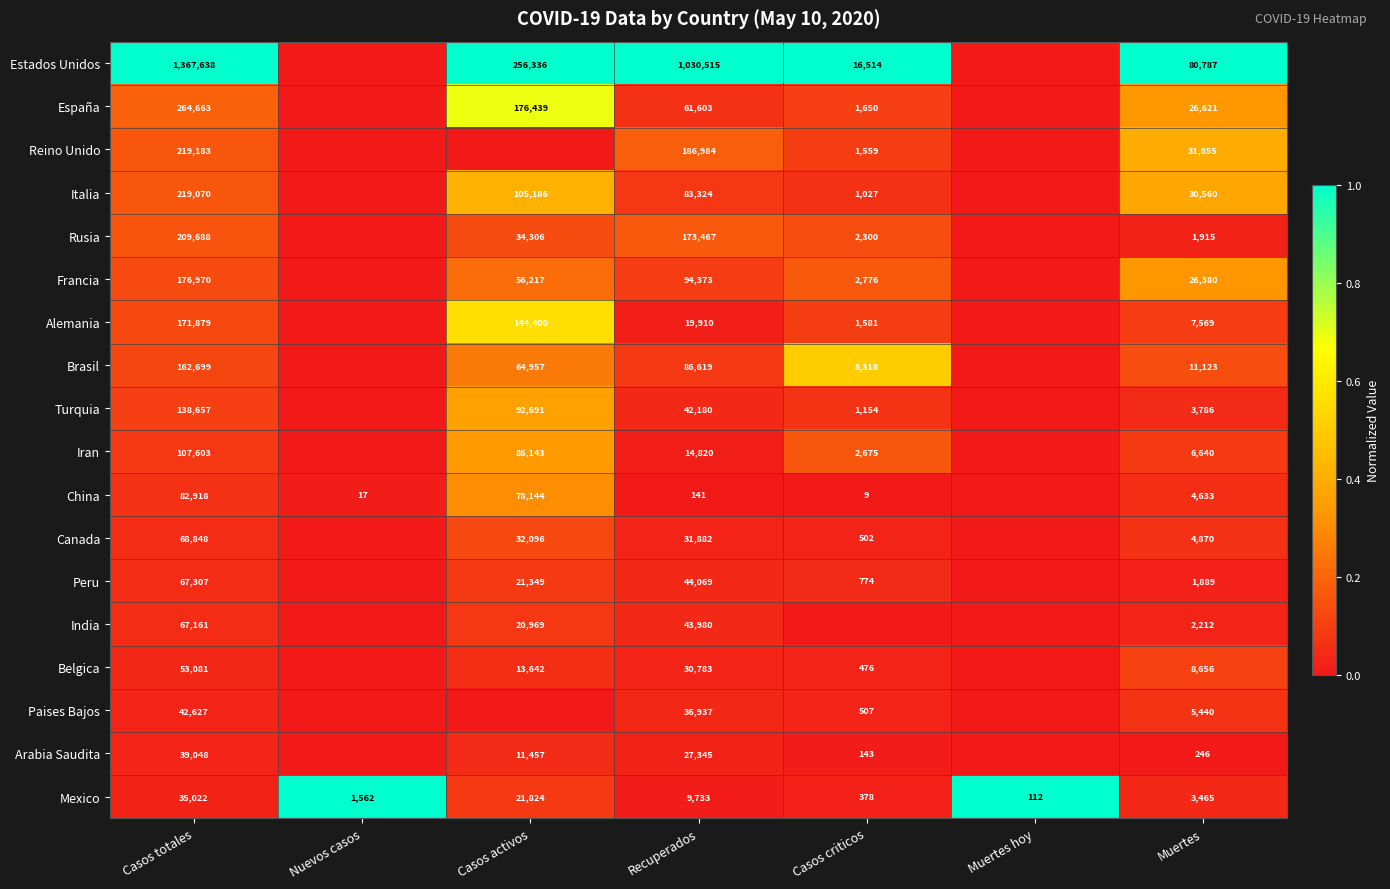

The Paises Bajos series shows 337 at Casos criticos. True or false?

False